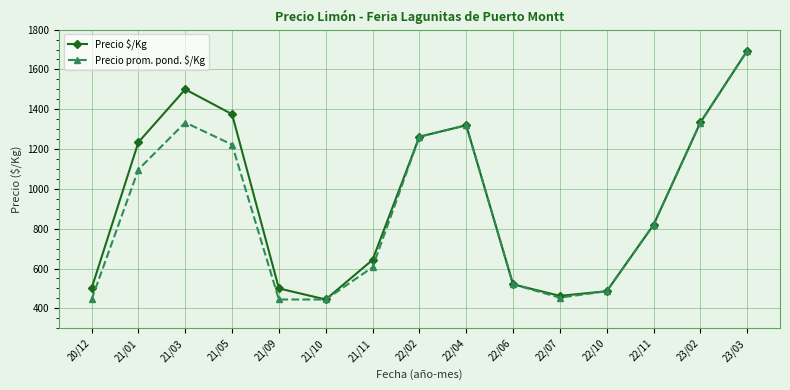

What are all the series names shown in the legend?

Precio $/Kg, Precio prom. pond. $/Kg